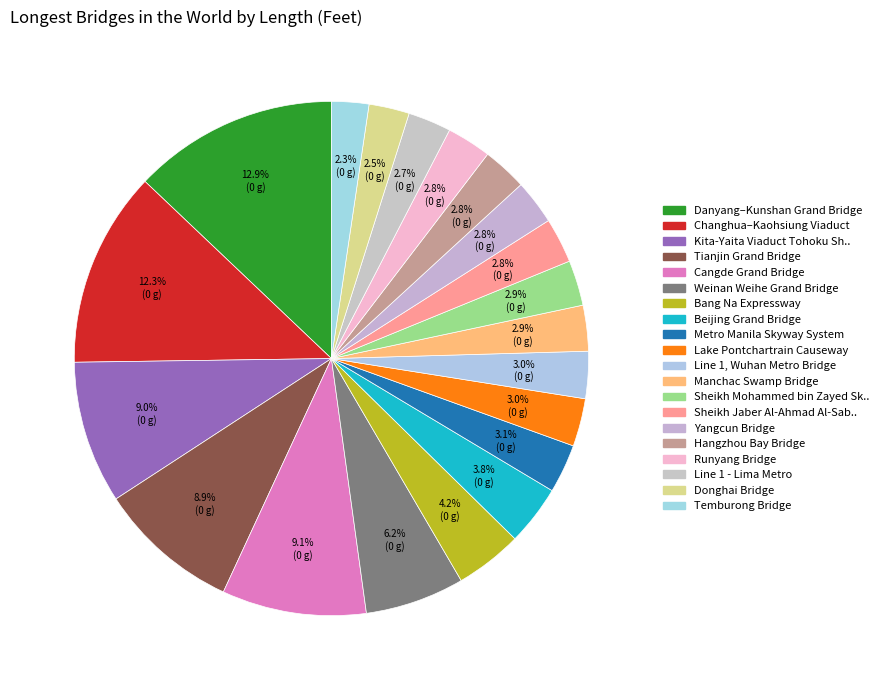

How many slices are in this pie chart?

20